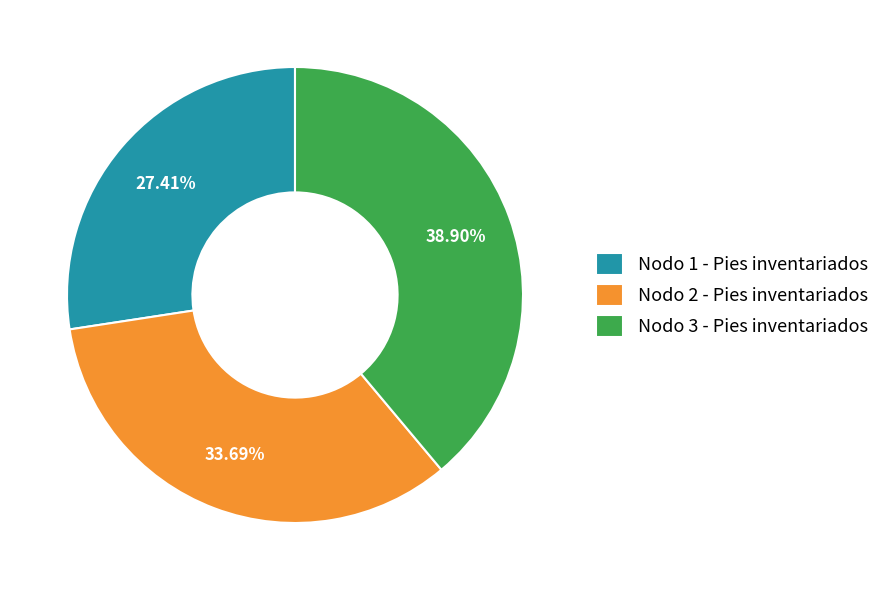

To the nearest percent, what is the difference between the largest and smallest slice percentages?

11%